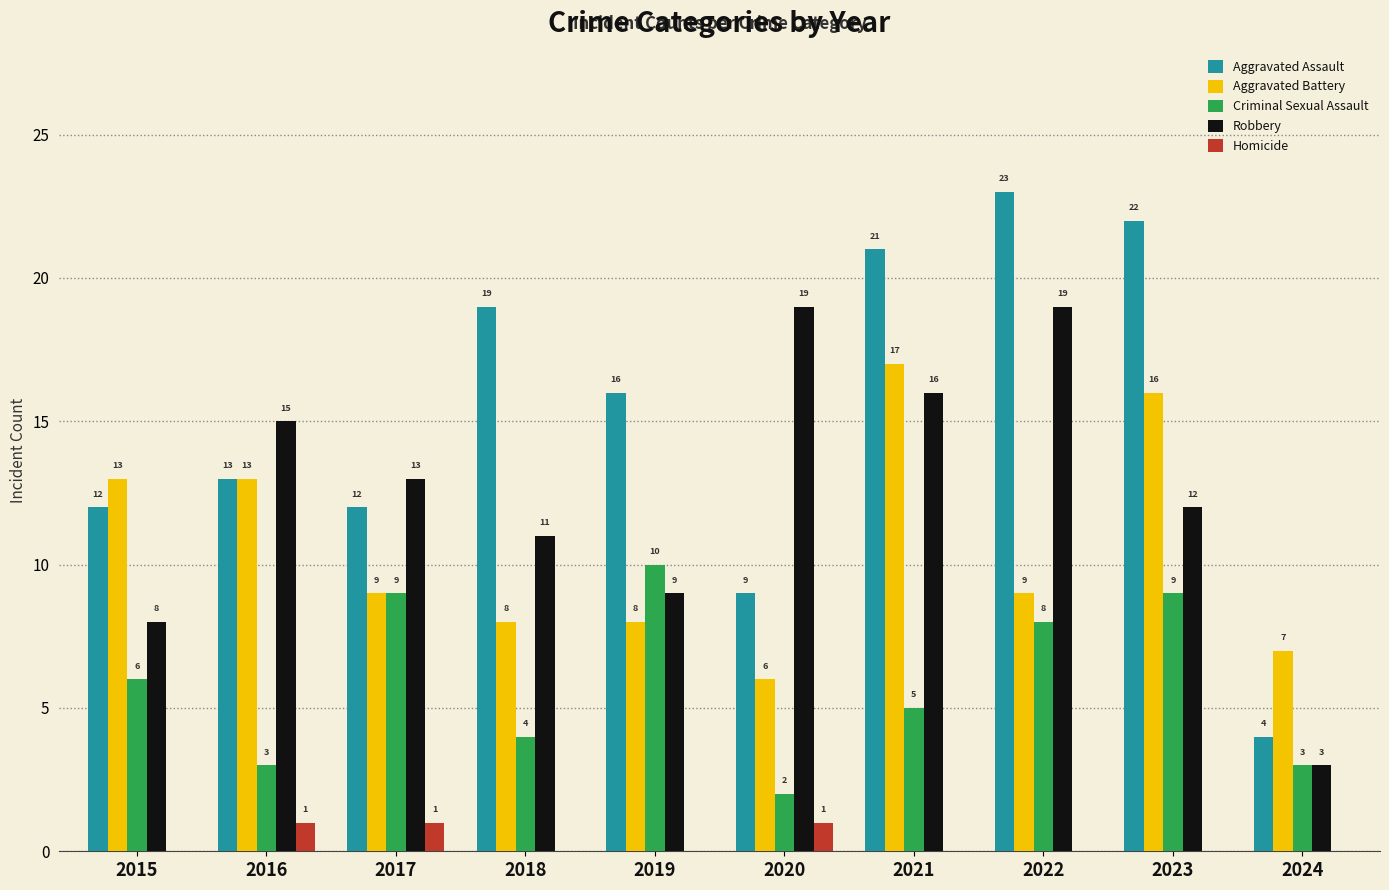

Reading right to left, transcribe all the data shown in this chart.

Aggravated Assault: 4	22	23	21	9	16	19	12	13	12
Aggravated Battery: 7	16	9	17	6	8	8	9	13	13
Criminal Sexual Assault: 3	9	8	5	2	10	4	9	3	6
Robbery: 3	12	19	16	19	9	11	13	15	8
Homicide: 0	0	0	0	1	0	0	1	1	0